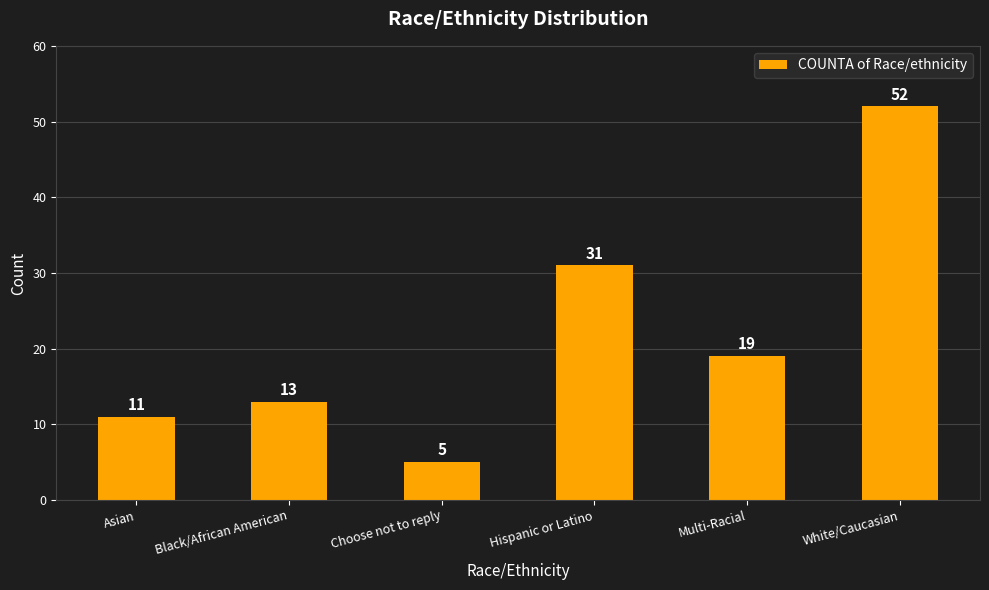

What is the label of the 1st bar from the right?

White/Caucasian